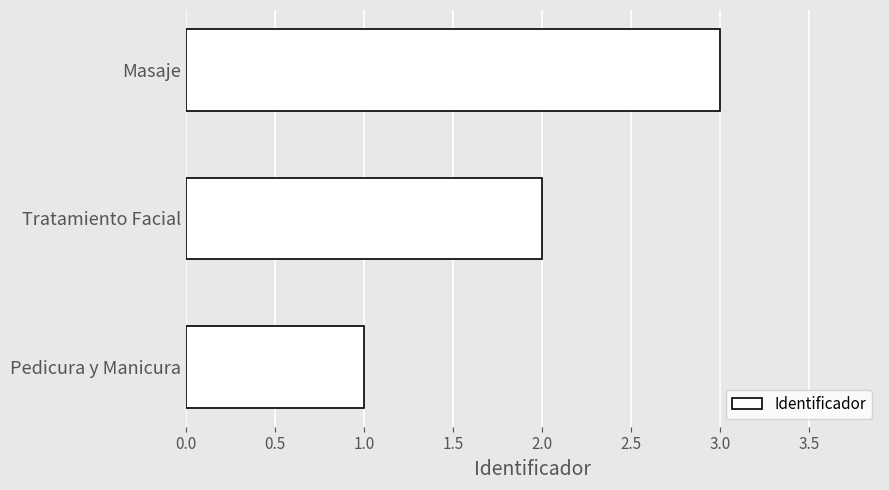

Approximately how many times larger is the value at Pedicura y Manicura compared to Masaje?

0.3